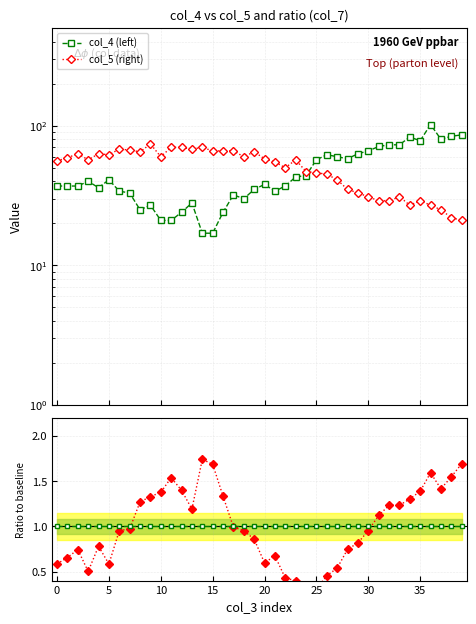

Which has a higher value, 13 or 19?

19